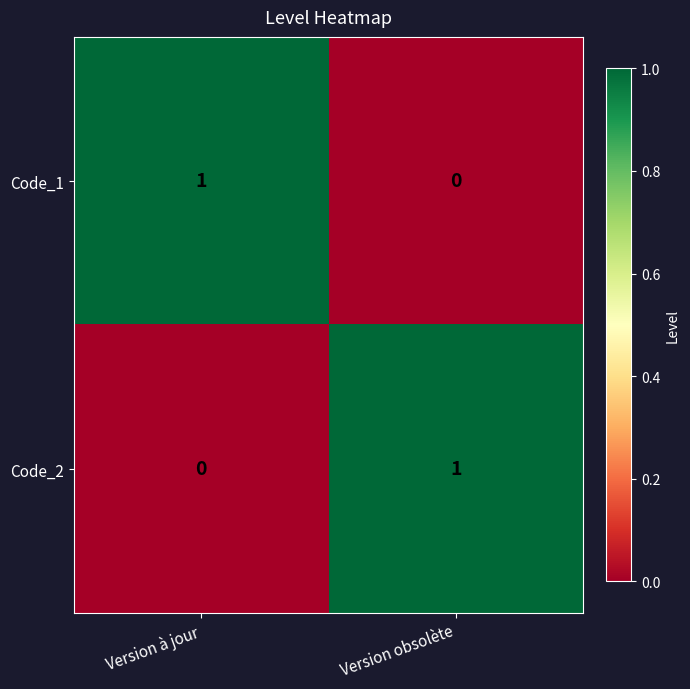

The value of Code_2 at Version obsolète is 1. True or false?

True